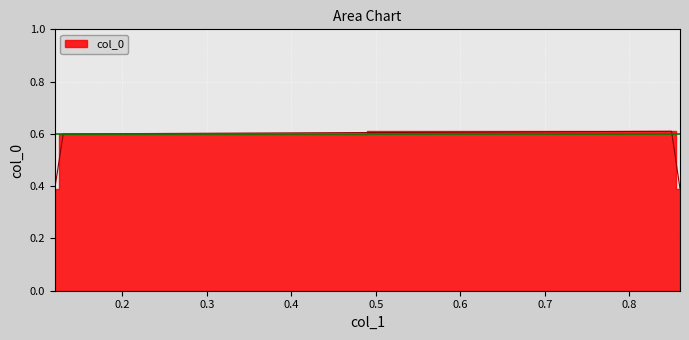

Rank the categories by value from lowest to highest.

0.12, 0.86, 0.13, 0.85